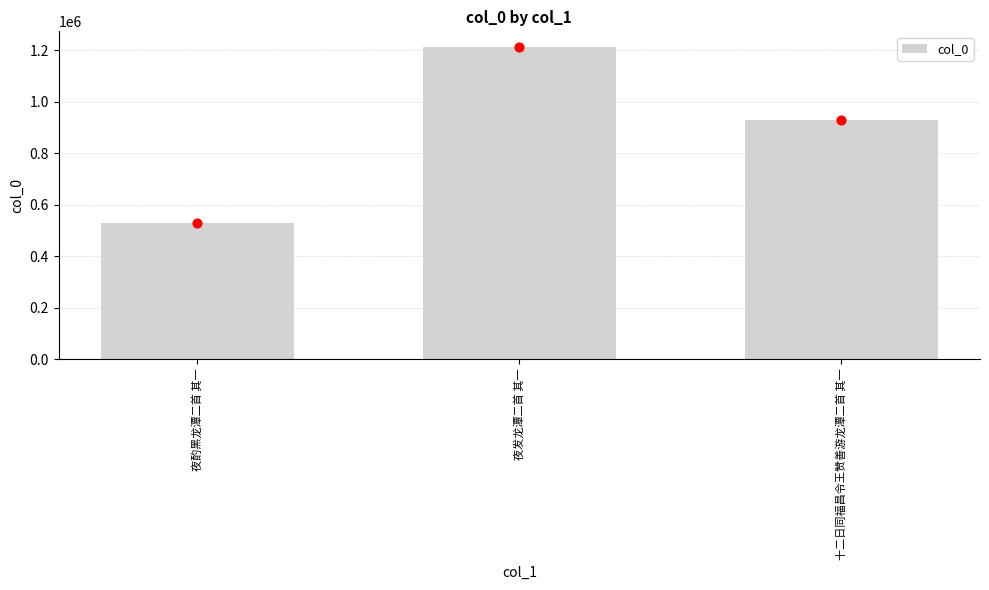

What is the change in value from 夜酌黑龙潭二首 其一 to 十二日同福昌令王赞善游龙潭二首 其一?

+399376